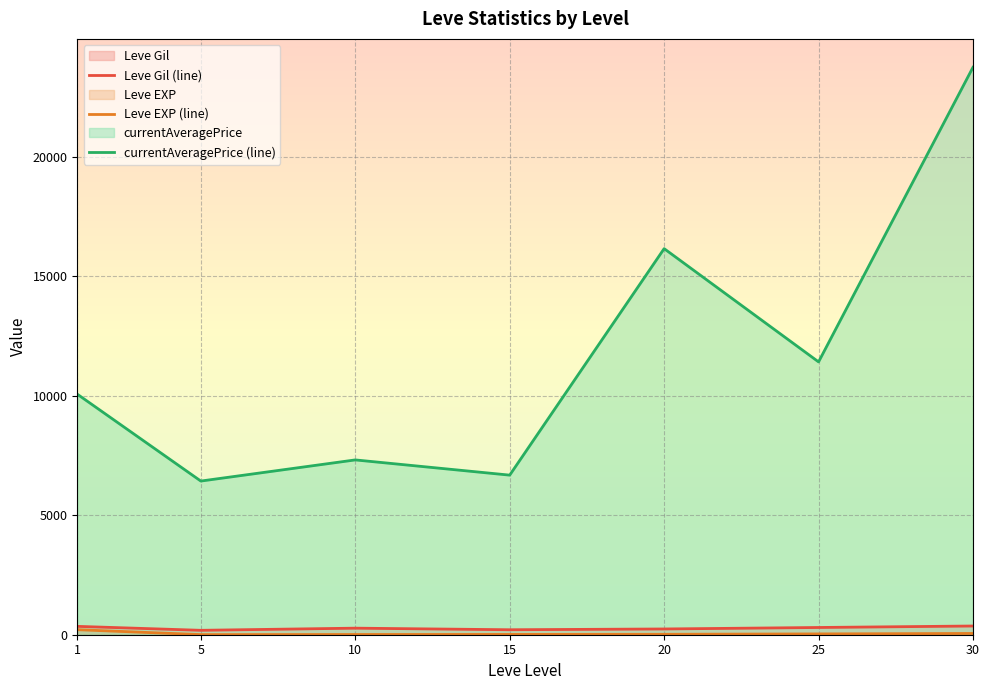

What is the value of the Leve EXP (line) point at the 7th from the left?

52.8